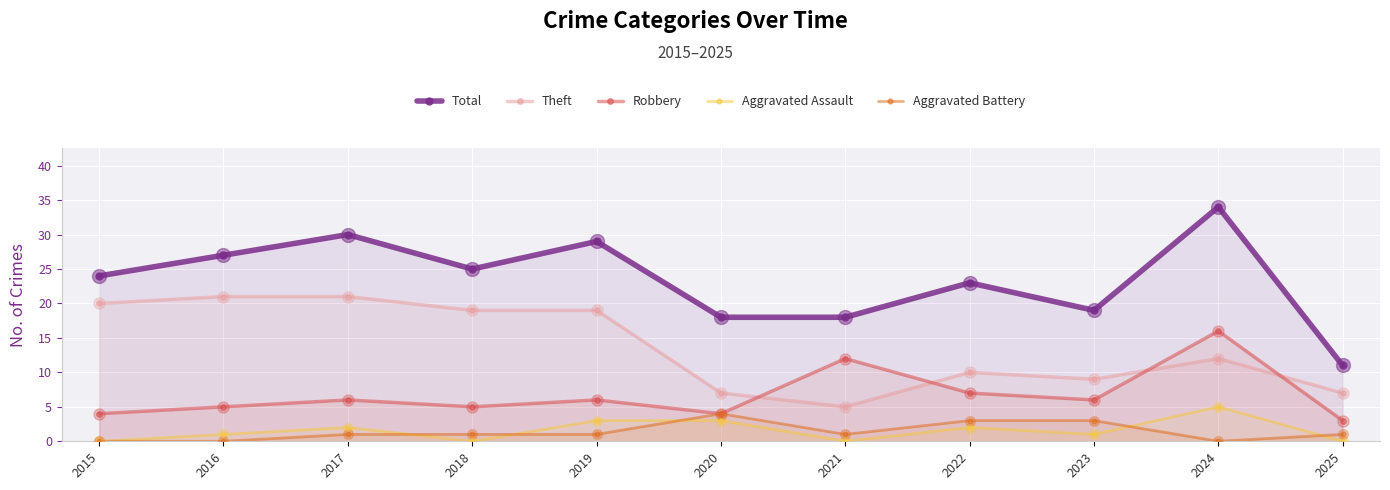

At how many categories does at least one series exceed 6?

11